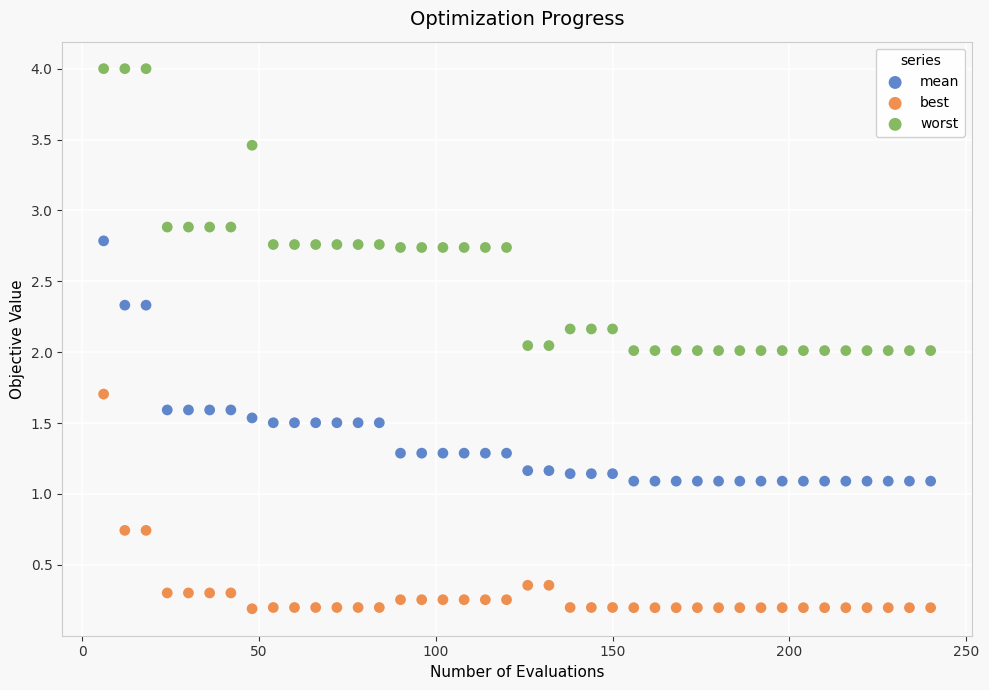

What are all the series names shown in the legend?

mean, best, worst